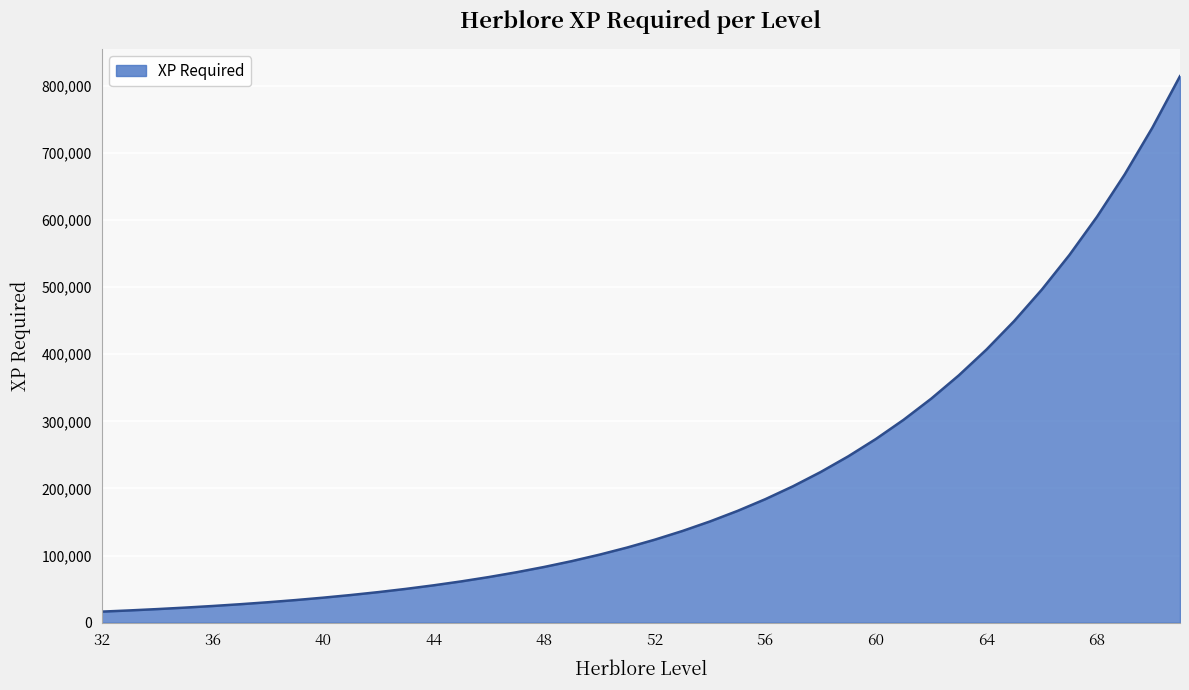

What is the difference between the maximum and minimum values?

797989